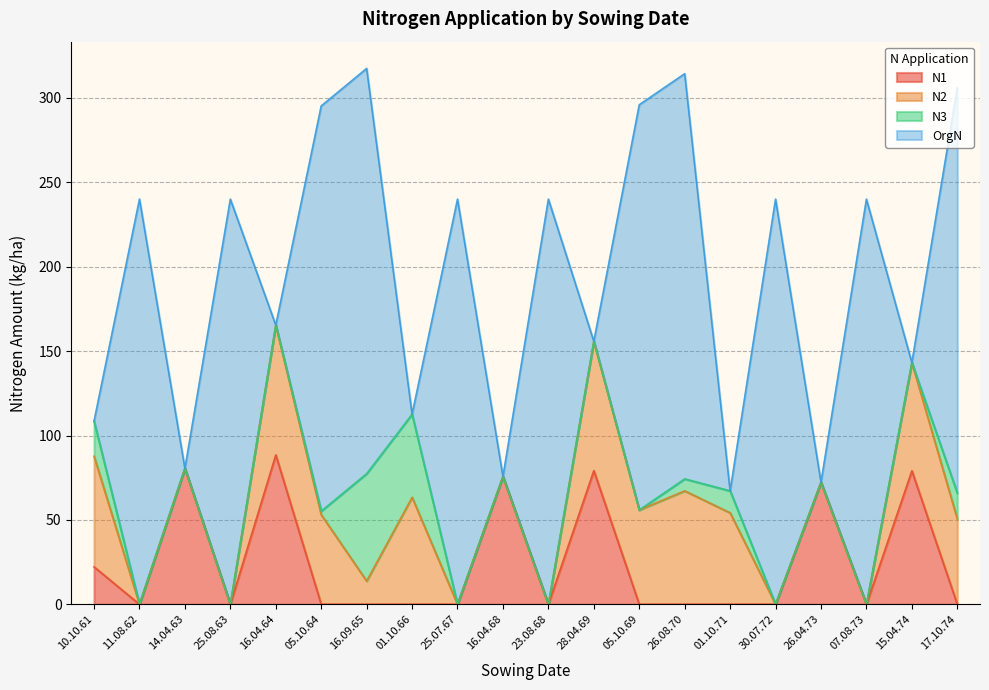

Which has a higher value, 26.04.73 or 28.04.69?

28.04.69